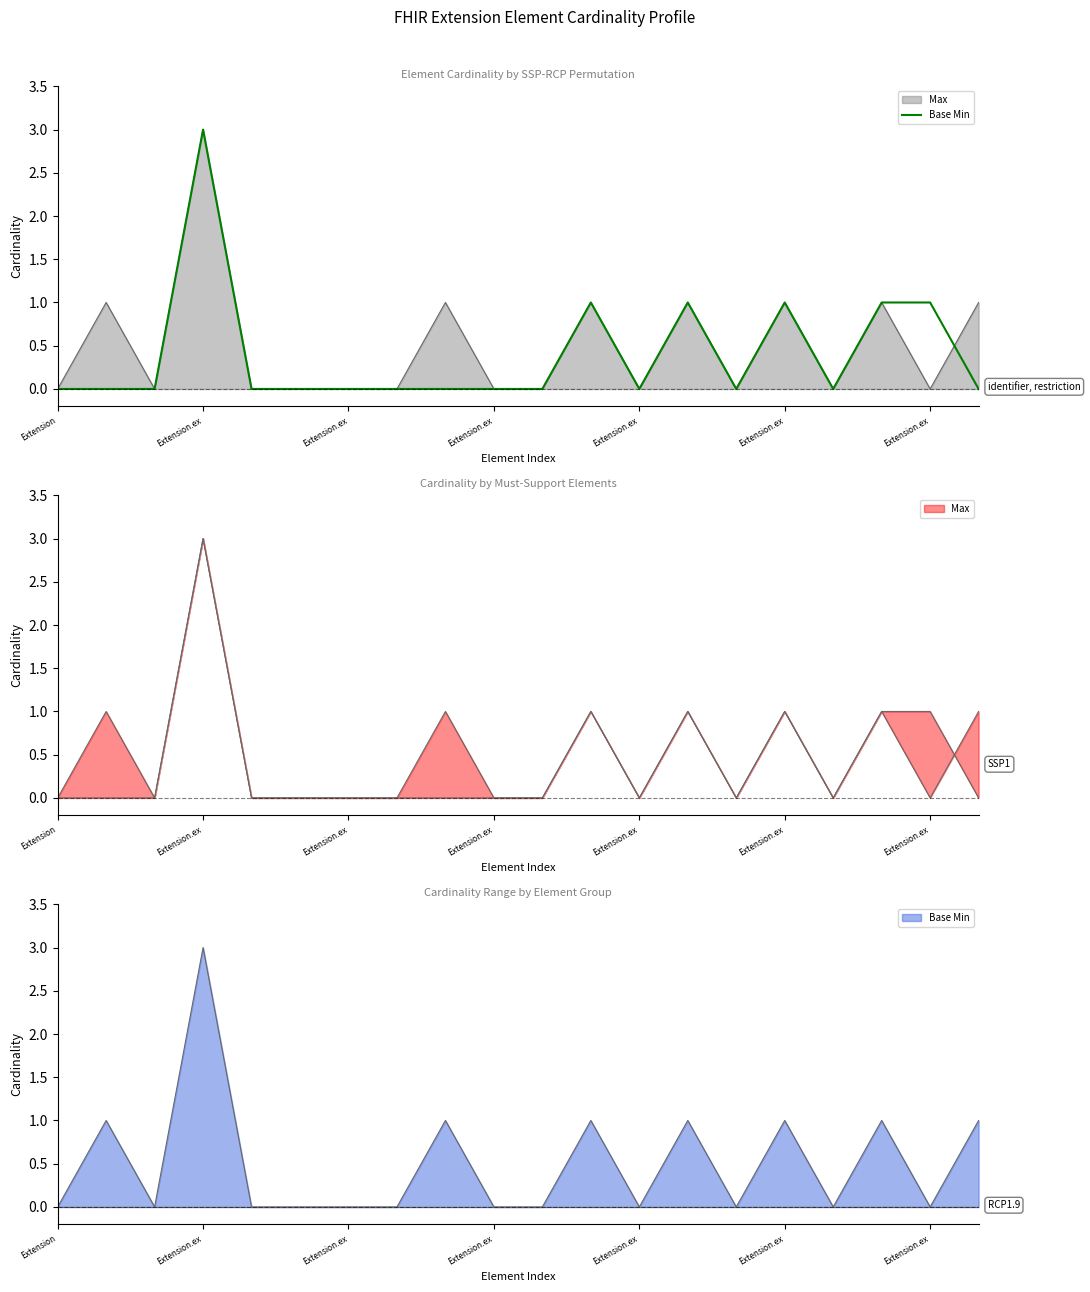

How many points are lower than both their immediate neighbors (excluding endpoints)?

3